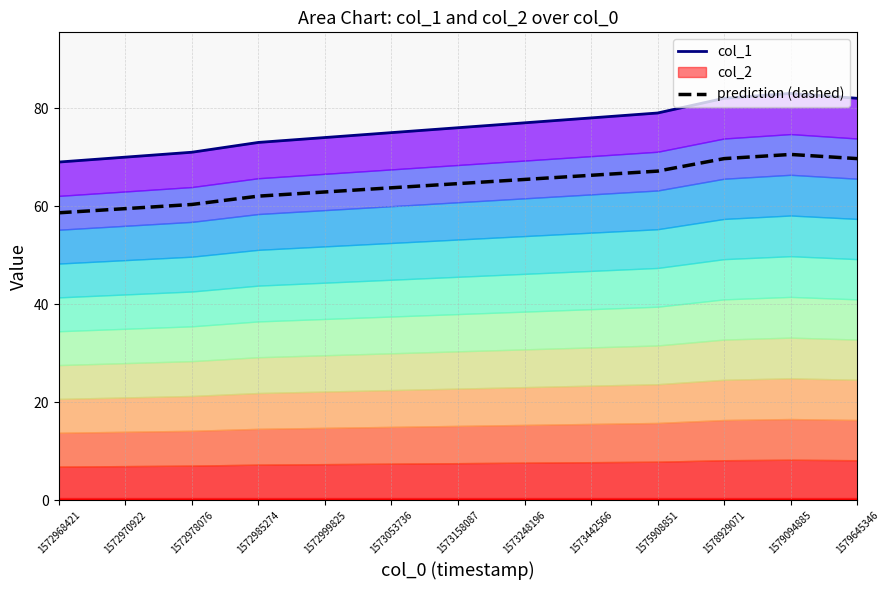

True or false: prediction (dashed) and col_1 intersect in this chart.

False